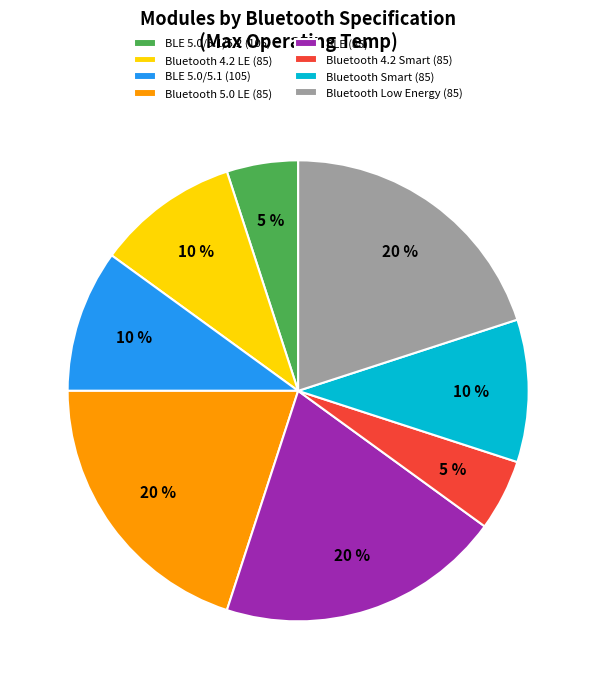

Do BLE (85) and Bluetooth 5.0 LE (85) together represent more than half of the pie?

No